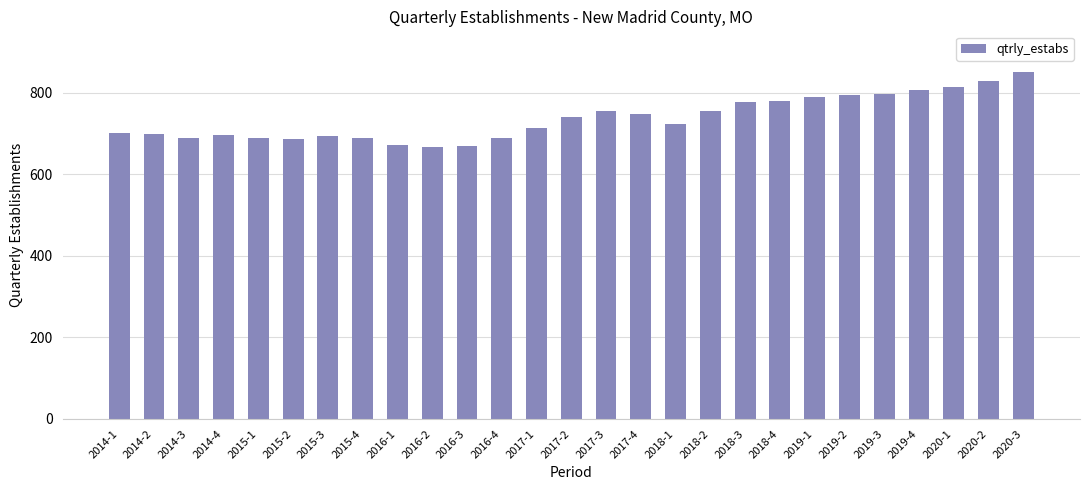

Does the chart contain any negative values?

No